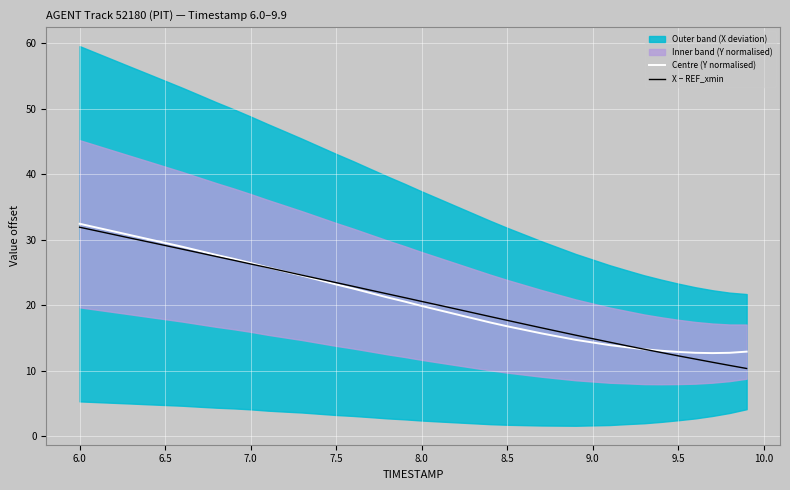

True or false: X − REF_xmin has a value of 20.6 at 8.0.

True